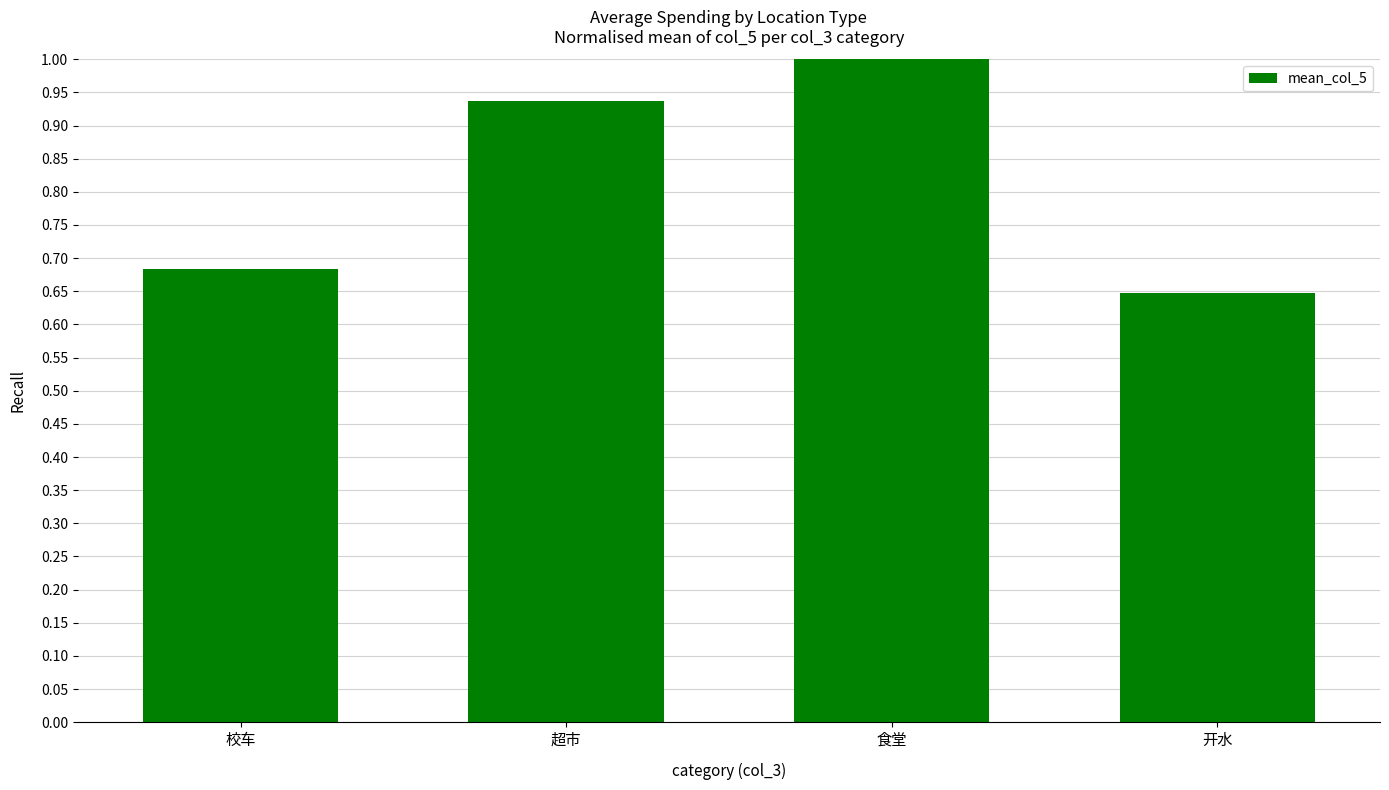

What is the difference between the values at 校车 and 食堂?

0.3